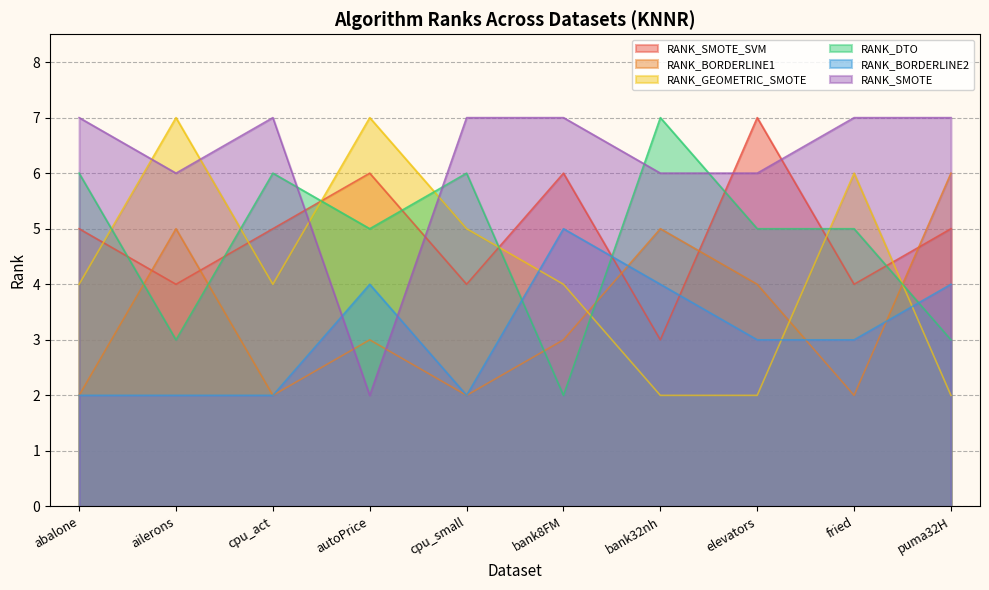

How many lines are shown in the chart?

6